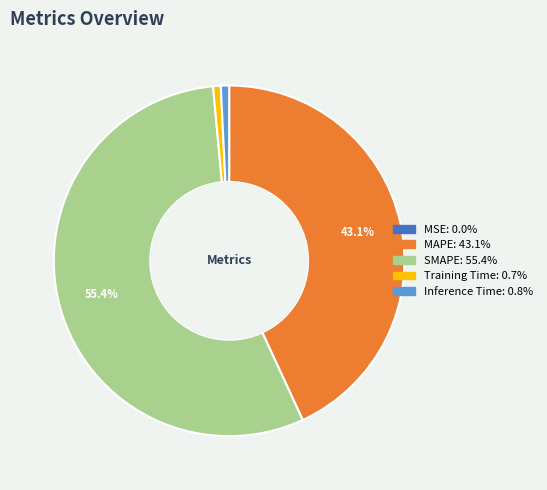

To the nearest percent, what percentage of the pie is SMAPE?

55%